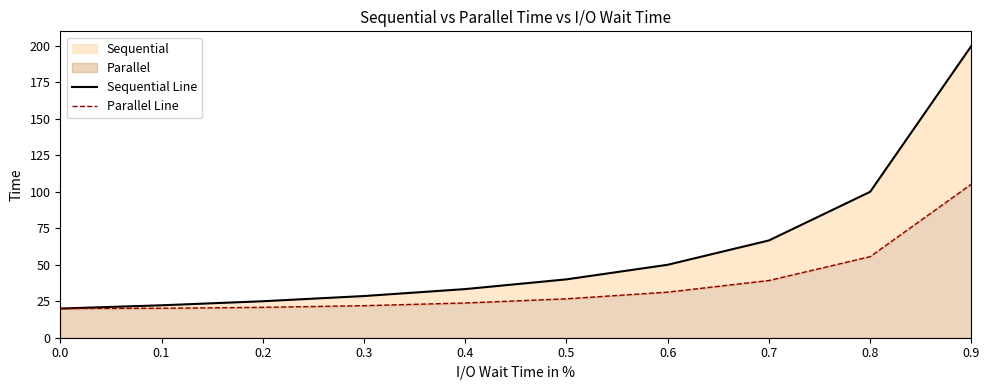

Reading left to right, list all the values displayed in this chart.

Sequential Line: 20.0	22.2	25.0	28.6	33.3	40.0	50.0	66.7	100.0	200.0
Parallel Line: 20.0	20.2	20.8	22.0	23.8	26.7	31.2	39.2	55.6	105.3